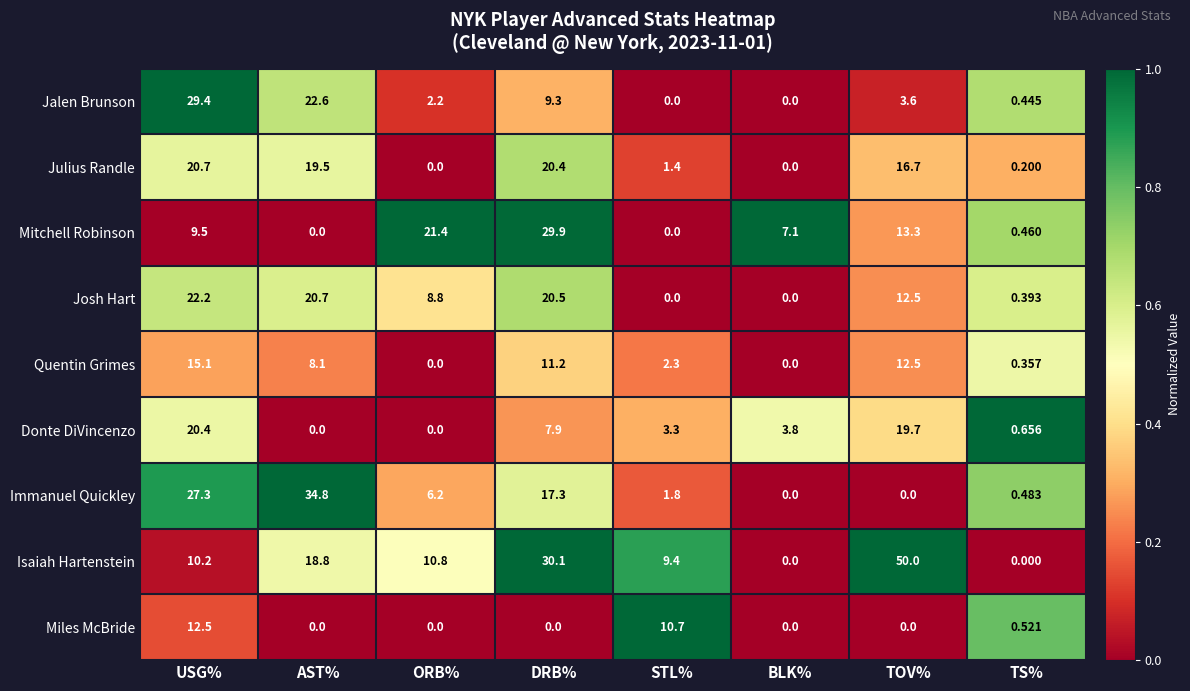

Count the number of data series in this chart.

9